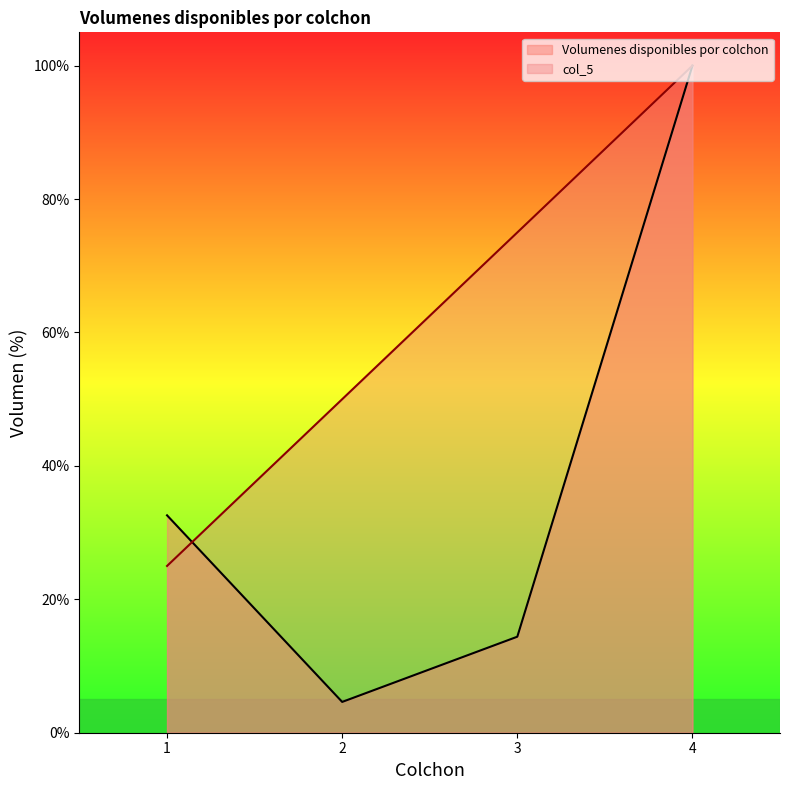

The Volumenes disponibles por colchon series shows 22.0 at 3. True or false?

False